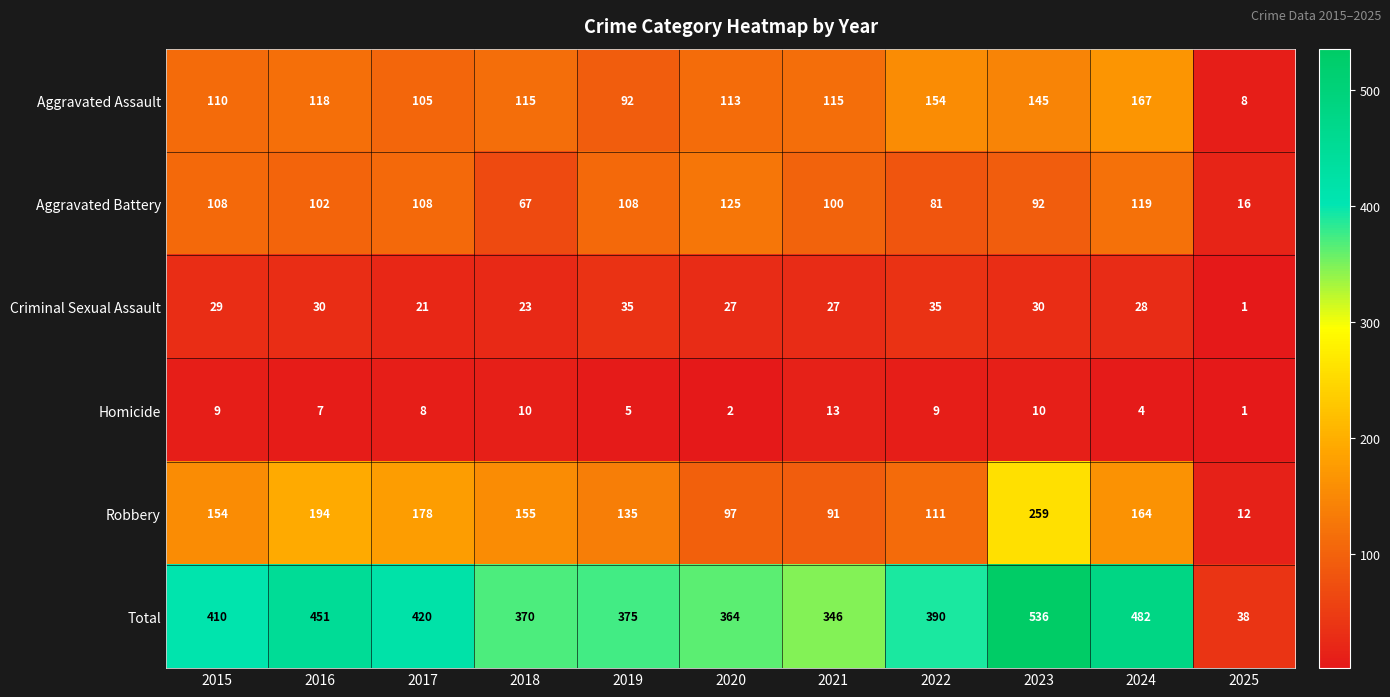

What is the difference between the maximum and second lowest values in the Homicide series?

11